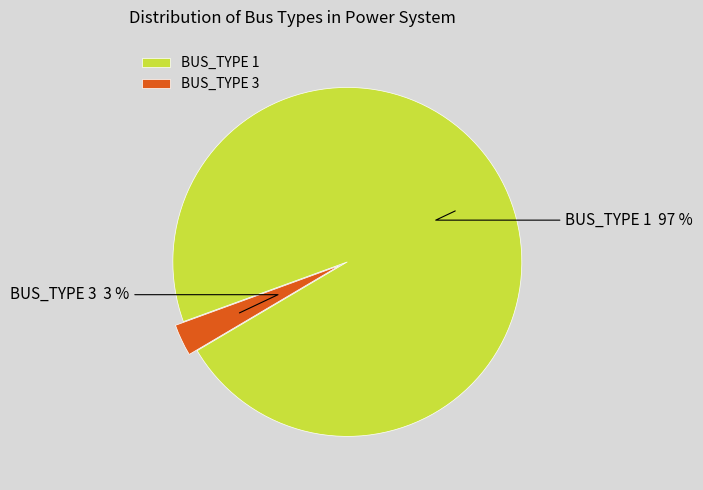

What percentage is the BUS_TYPE 3 slice, to the nearest percent?

3%